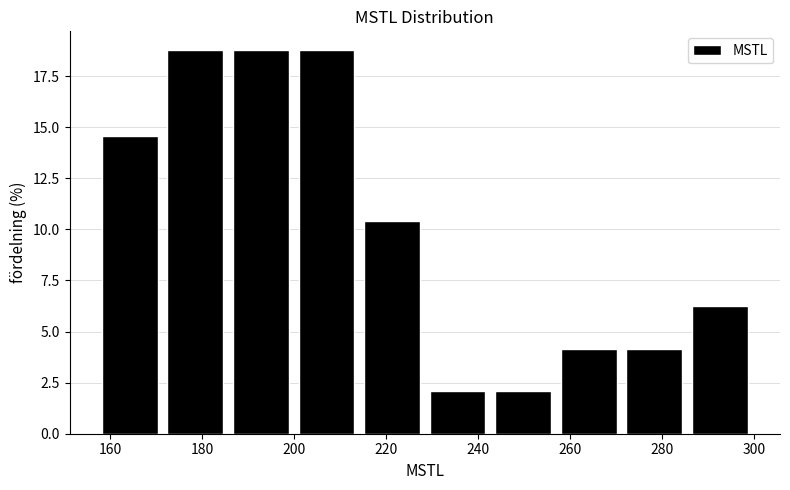

Reading left to right, list every bar in this chart as the range it spans on the x-axis followed by its height. Neither the bar edges nor the heights are printed on the chart, so give them approximately, as read against the axes.

158 to 172: 14.5
172 to 186: 19.0
186 to 200: 19.0
200 to 214: 19.0
214 to 228: 10.5
228 to 242: 2.0
242 to 256: 2.0
256 to 272: 4.0
272 to 286: 4.0
286 to 300: 6.5